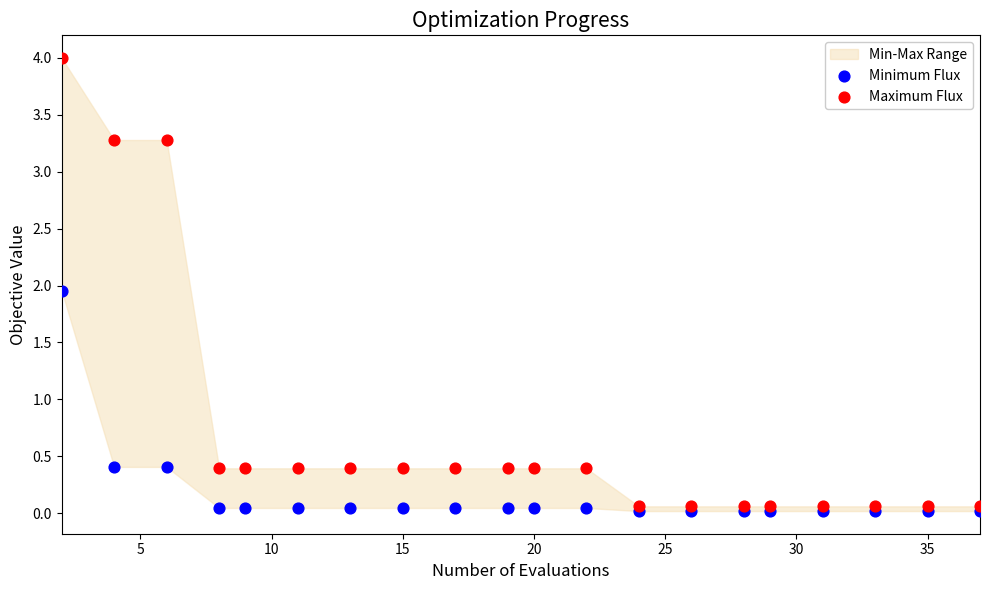

Which series reaches the maximum Y coordinate?

Maximum Flux